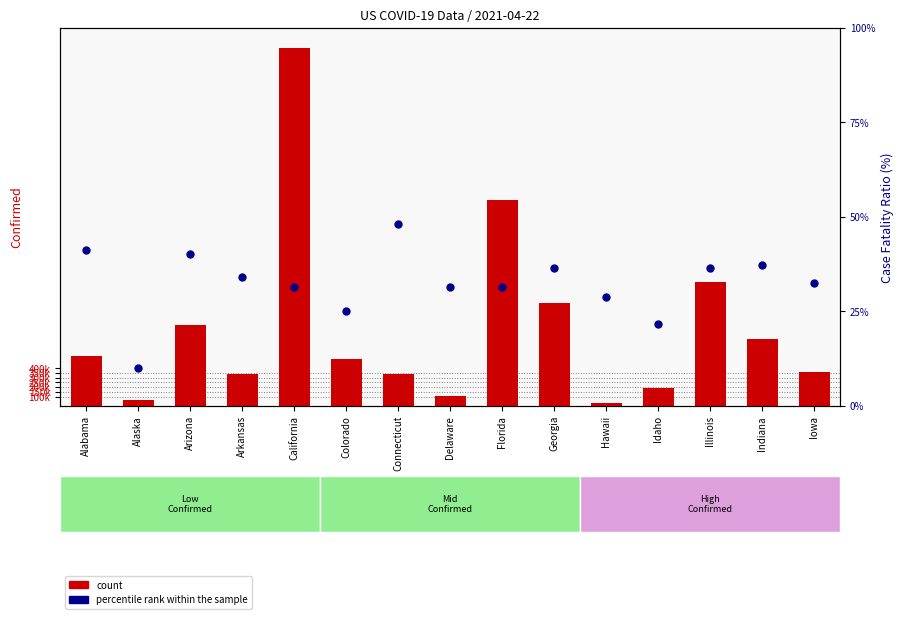

At which category is the sum across all series the highest?

California